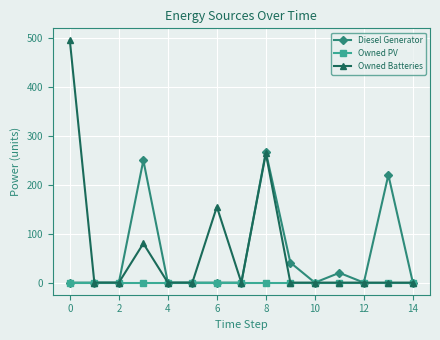

What is the value of the Diesel Generator point at the 4th from the left?

250.0